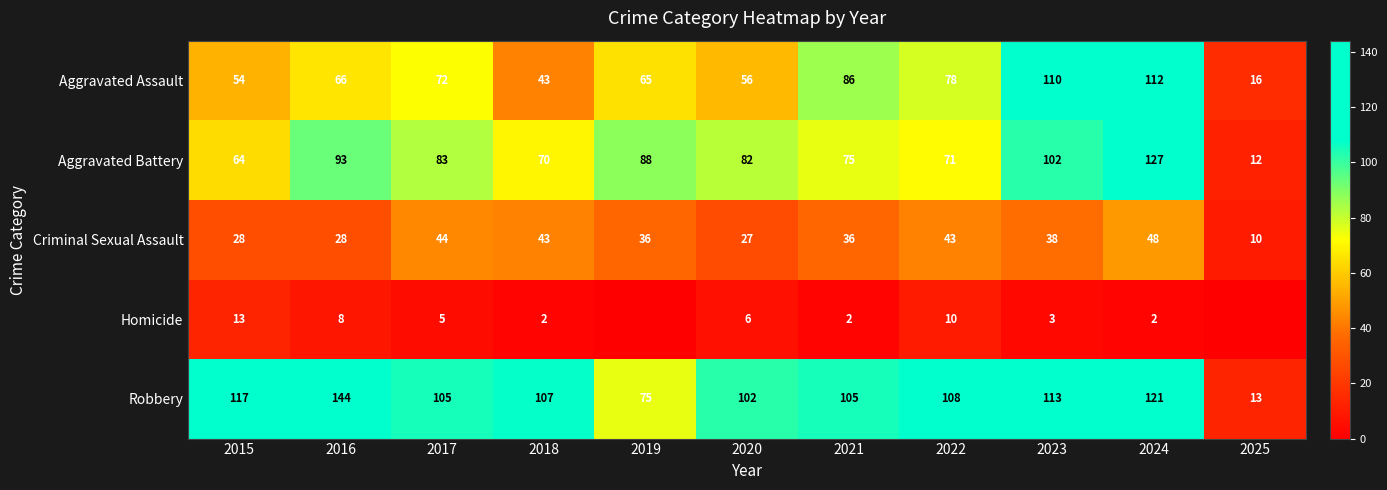

What is the difference between the Aggravated Battery values at 2015 and 2025?

52